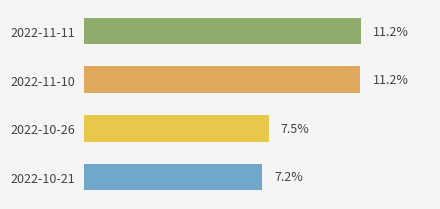

What is the label of the 3rd bar from the bottom?

2022-11-10